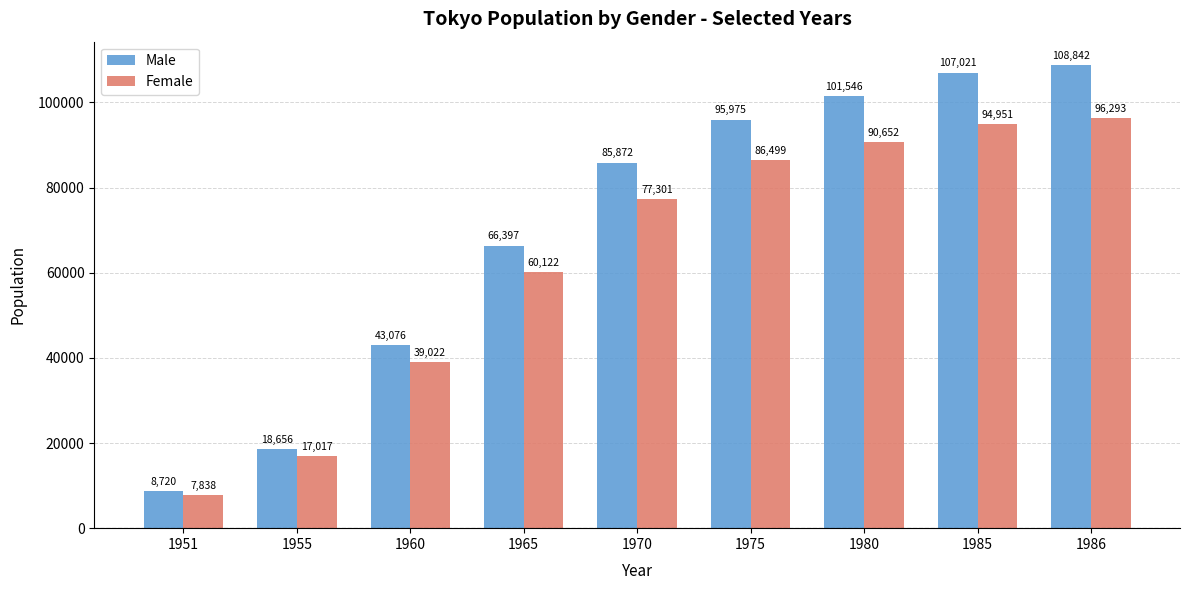

At which category is the sum across all series the highest?

1986